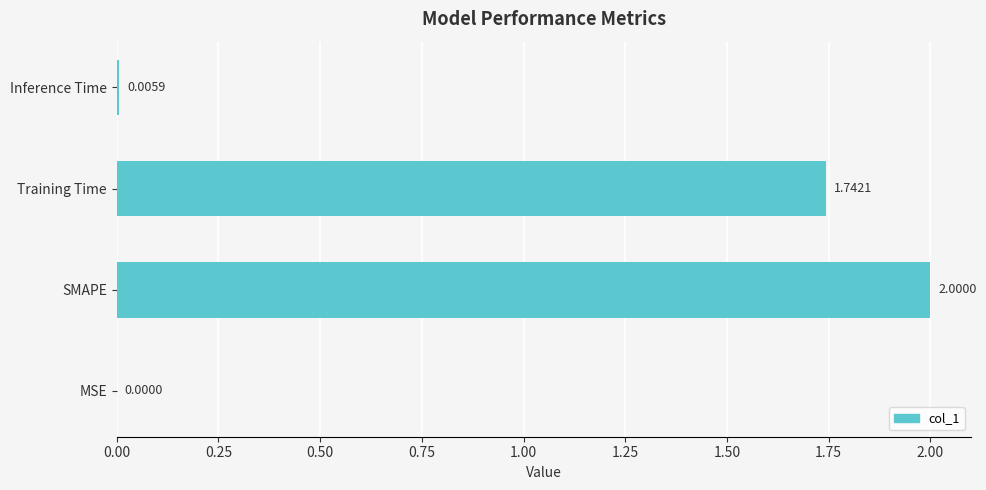

Which category has the highest value across all series?

SMAPE